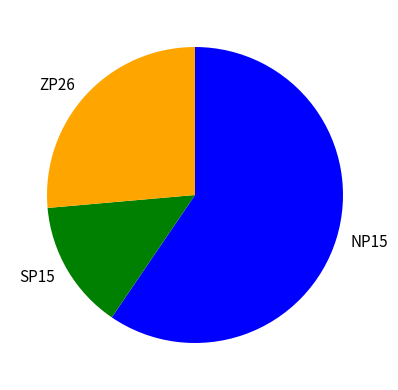

Which slice represents more than half of the pie?

NP15